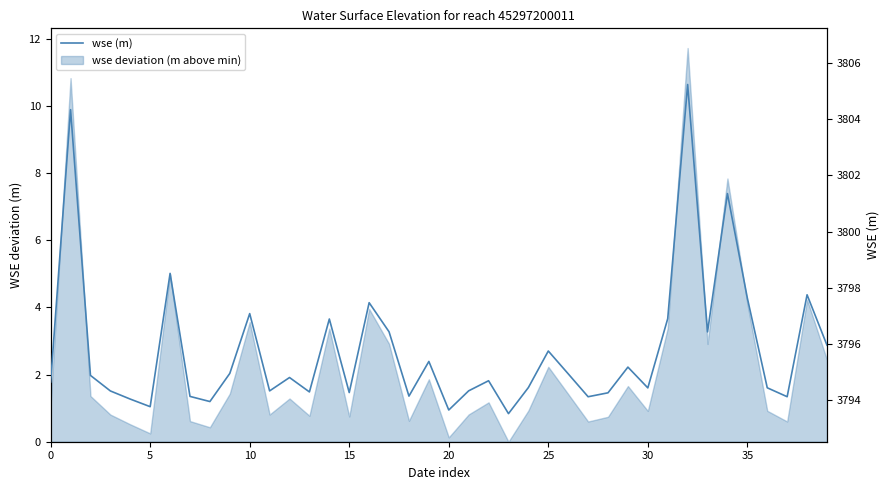

At which category does the chart reach its peak across all series?

32